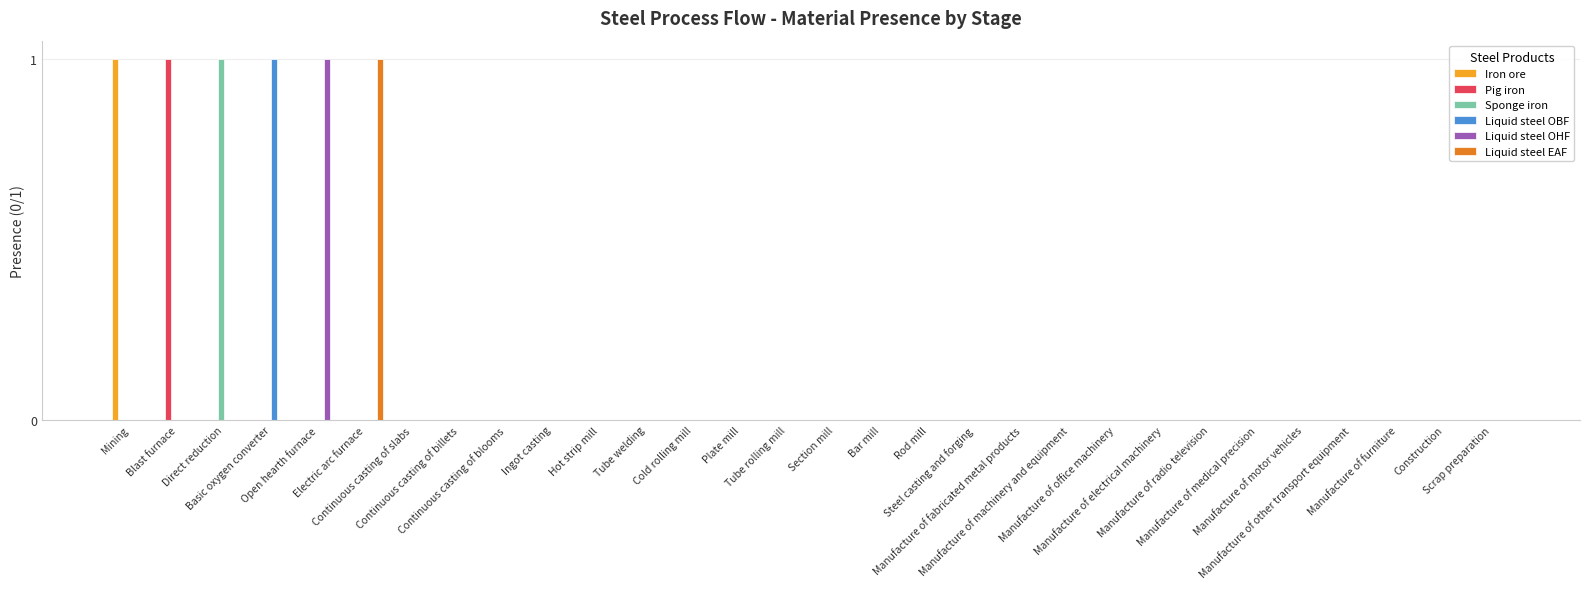

Count the number of data series in this chart.

6